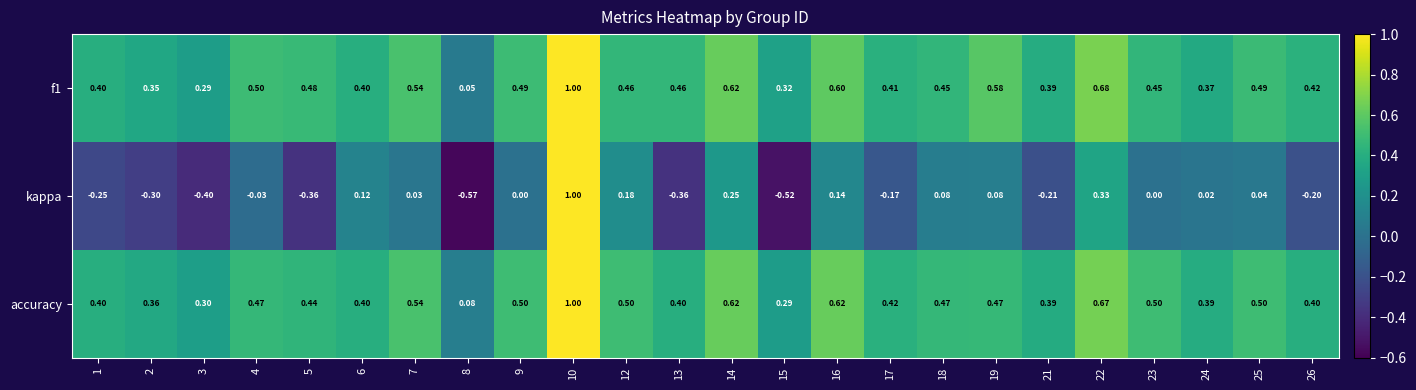

Which series has the largest range (max minus min)?

kappa